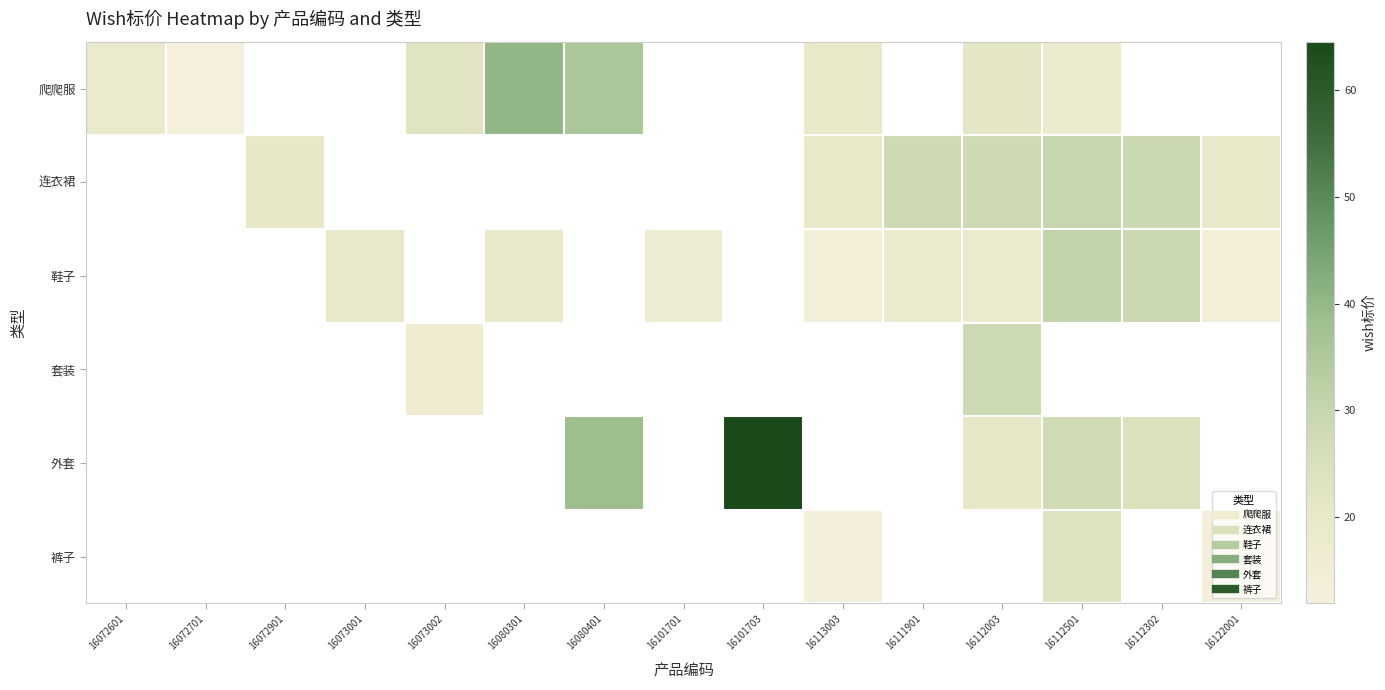

What is the minimum value shown in the chart?

11.9